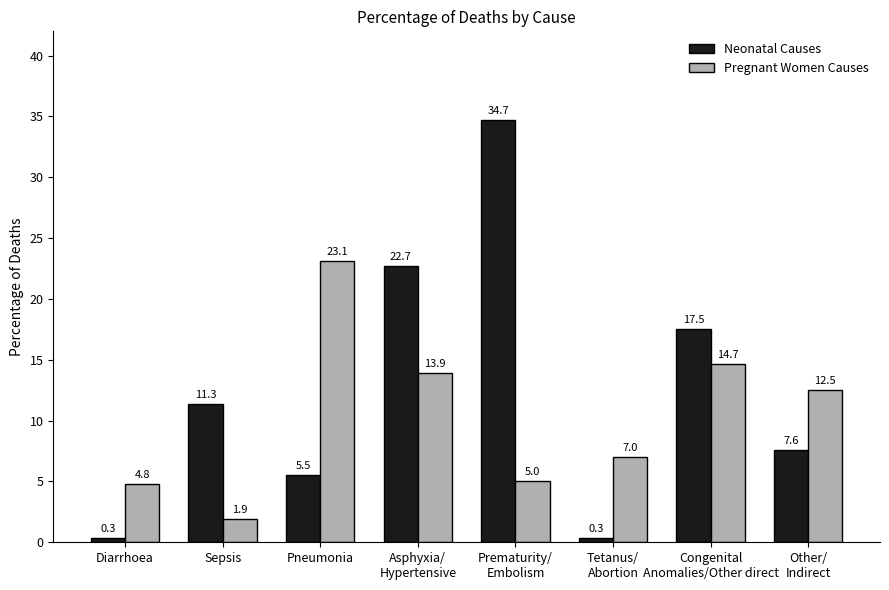

What is the value of the Pregnant Women Causes bar at the 1st from the left?

4.8